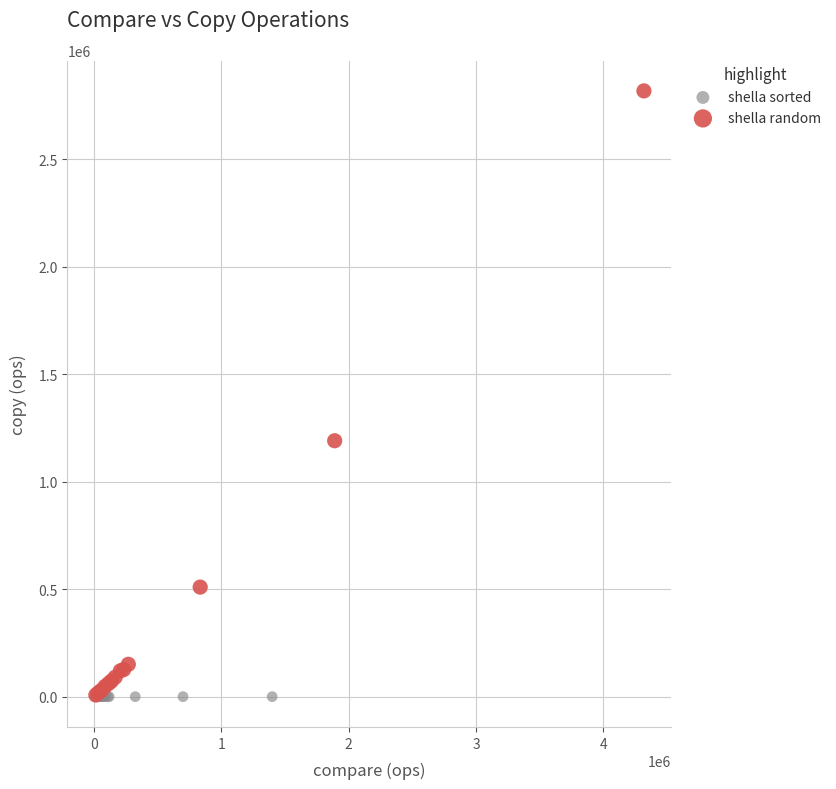

Which series reaches the maximum Y coordinate?

shella random